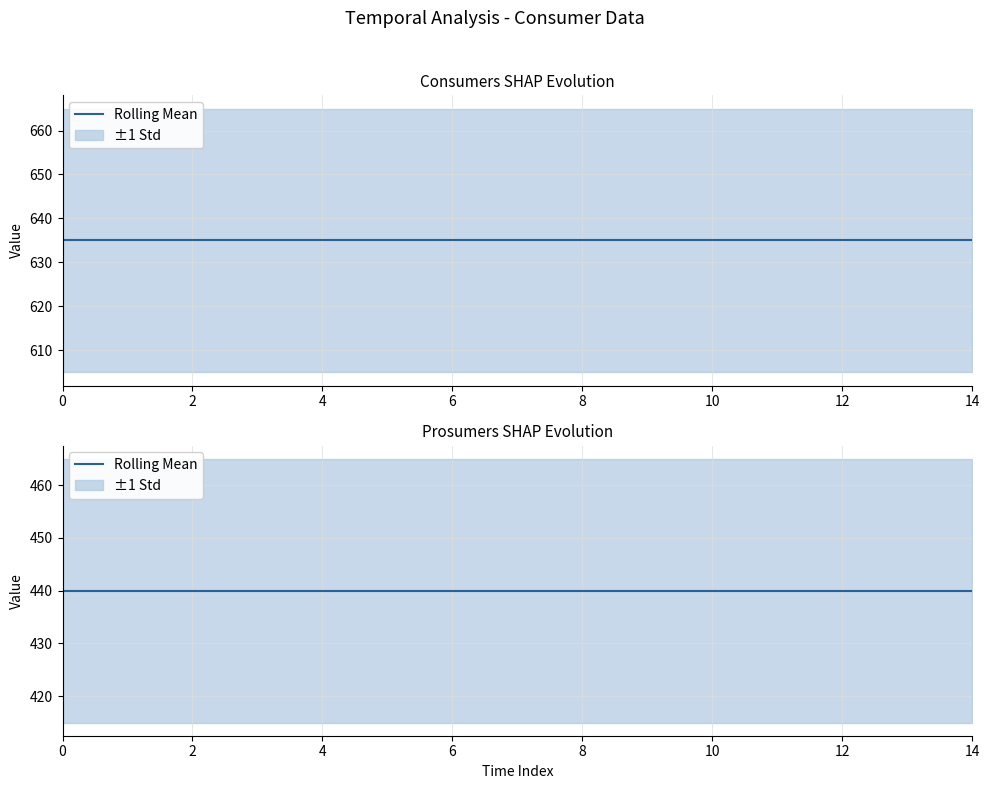

True or false: Prosumers and Consumers cross at least once.

False